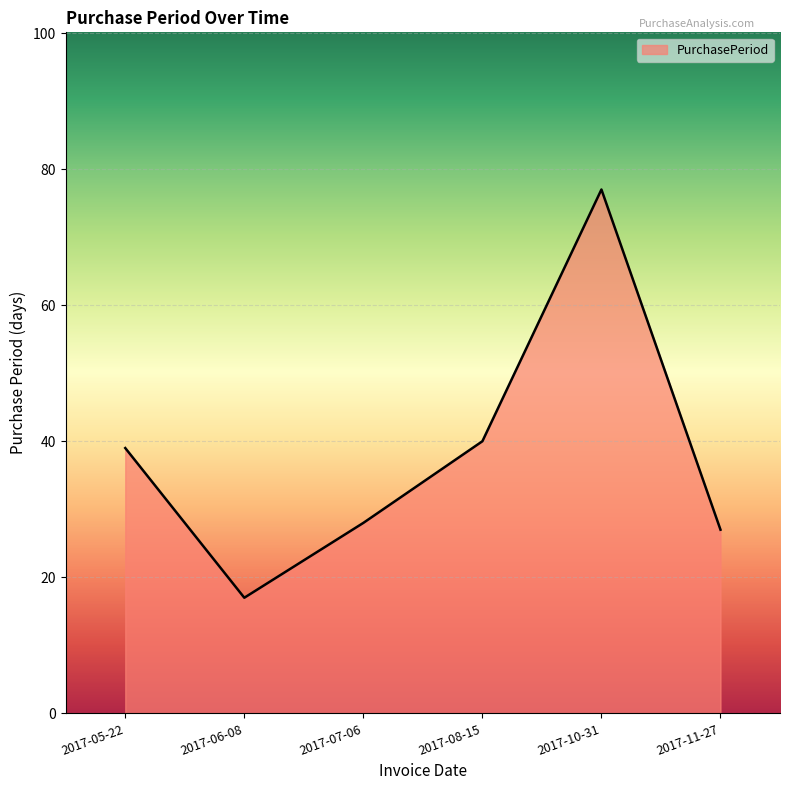

True or false: the data shows 22 at 2017-08-15.

False